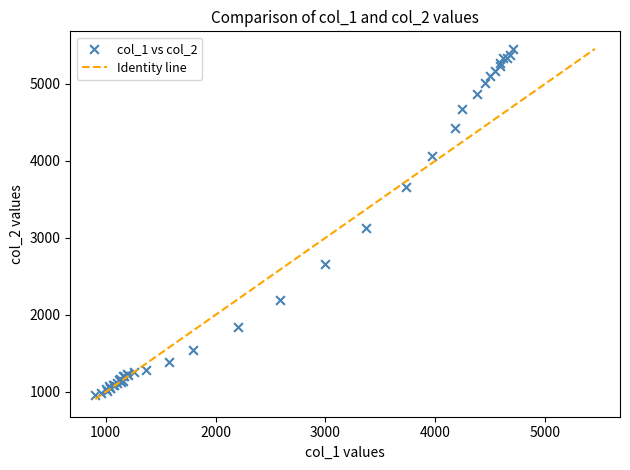

What Y value in the scatter plot is closest to 3208?

3133.7